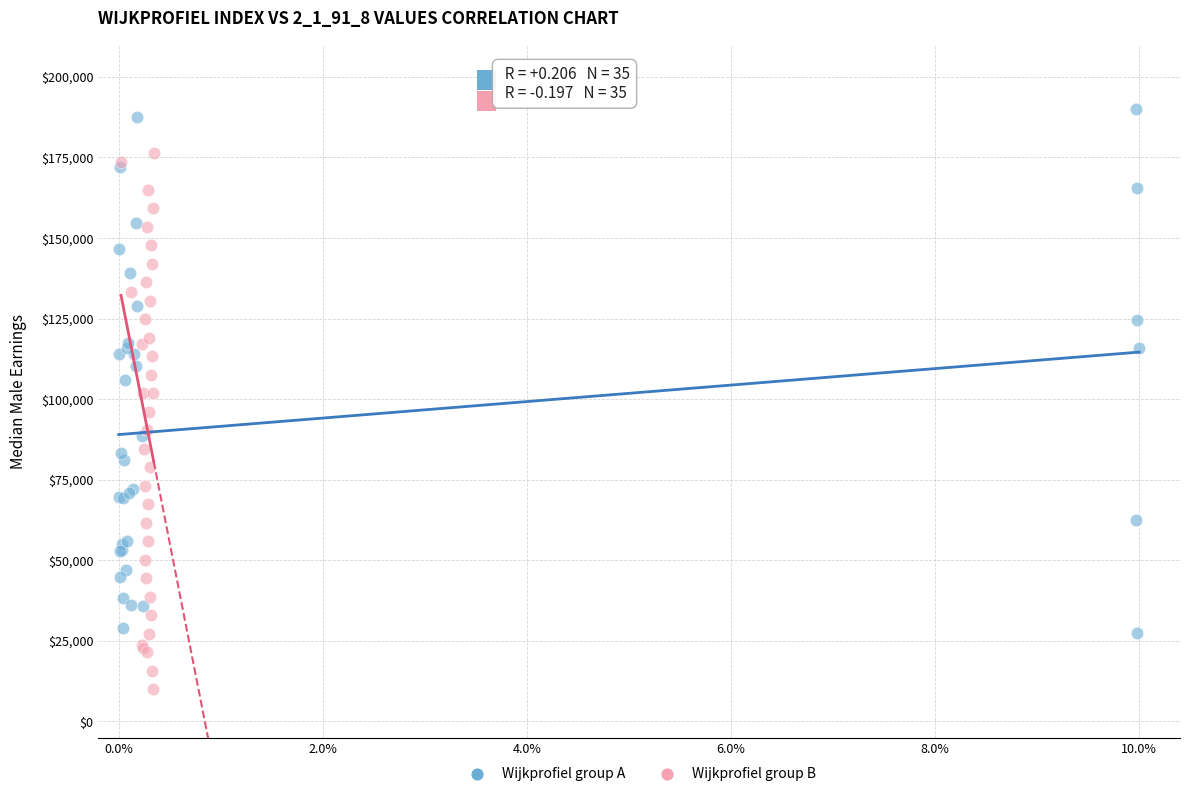

What are all the series names shown in the legend?

Wijkprofiel group A, Wijkprofiel group B